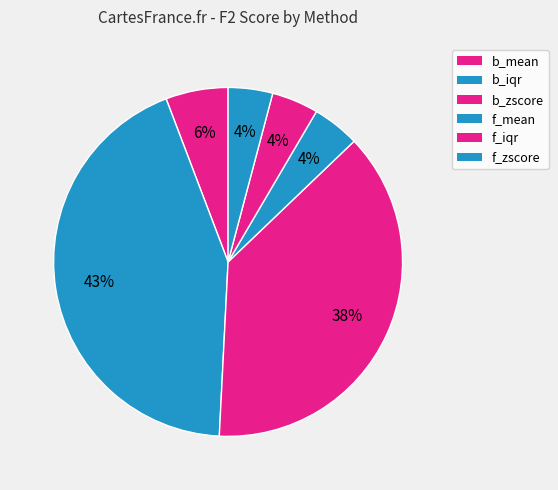

Rank the categories by value from highest to lowest.

b_iqr, b_zscore, b_mean, f_mean, f_iqr, f_zscore